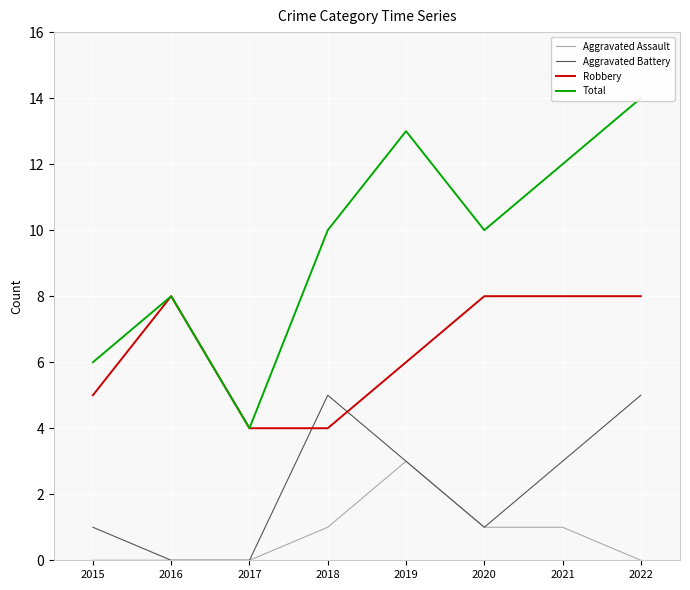

At 2021, list the series in order from smallest to largest.

Aggravated Assault, Aggravated Battery, Robbery, Total